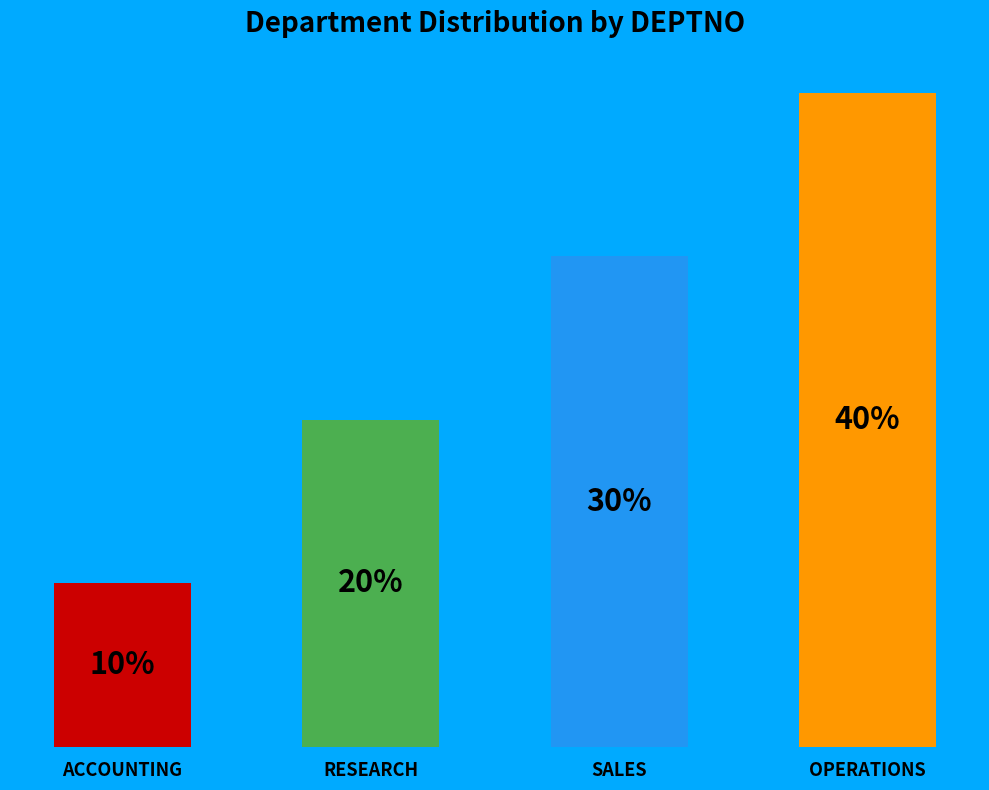

Which label corresponds to the largest value in the chart?

OPERATIONS